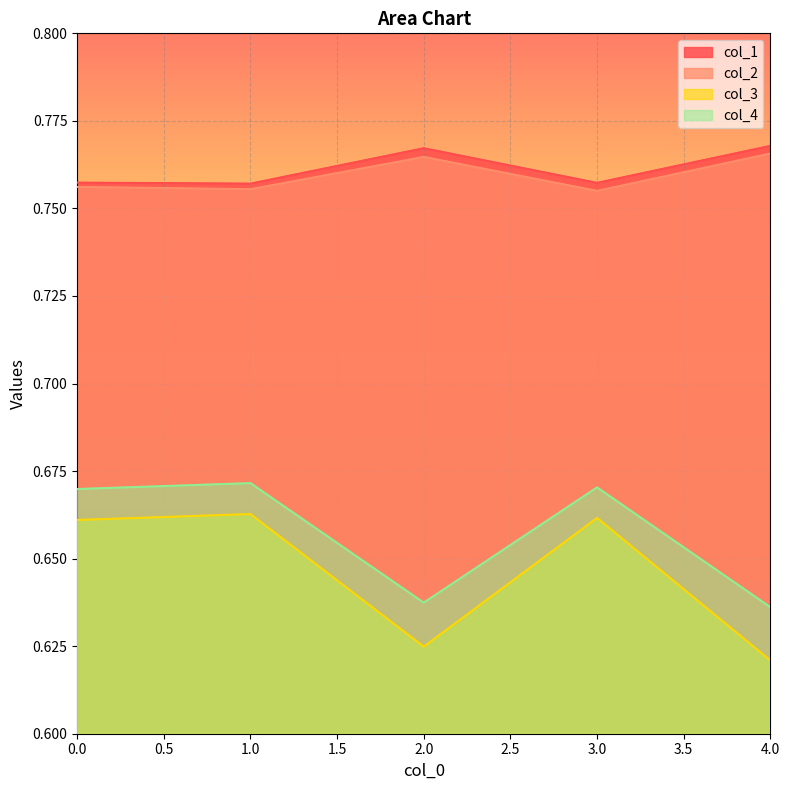

Reading left to right, transcribe all the data shown in this chart.

col_1: 0.8	0.8	0.8	0.8	0.8
col_2: 0.8	0.8	0.8	0.8	0.8
col_3: 0.7	0.7	0.6	0.7	0.6
col_4: 0.7	0.7	0.6	0.7	0.6